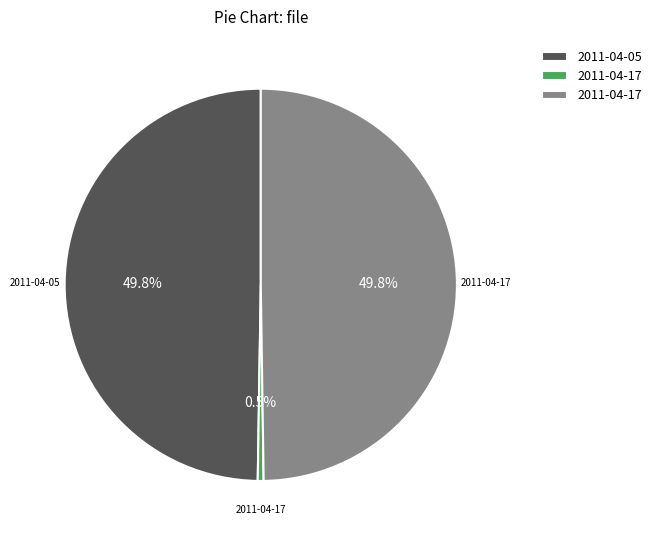

Count the number of slices in the pie.

3